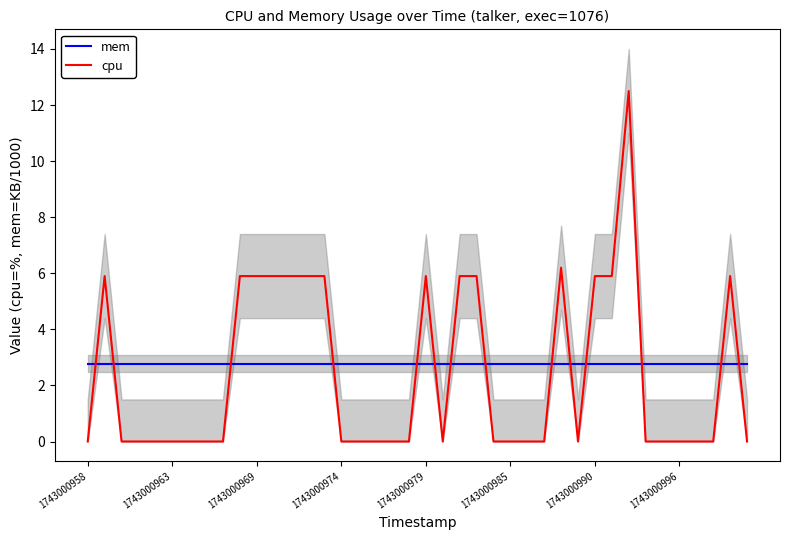

Which series has the largest total across all categories?

mem